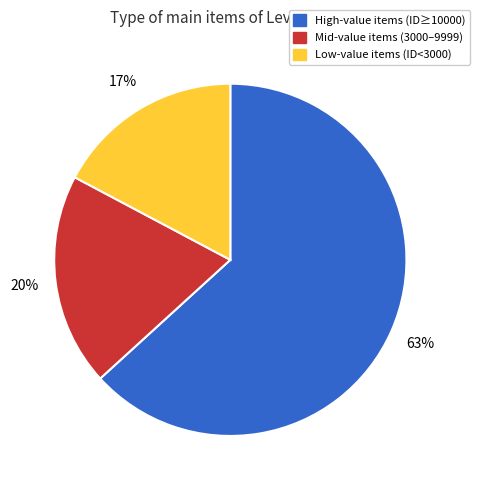

Is there any slice that represents more than half of the pie?

Yes